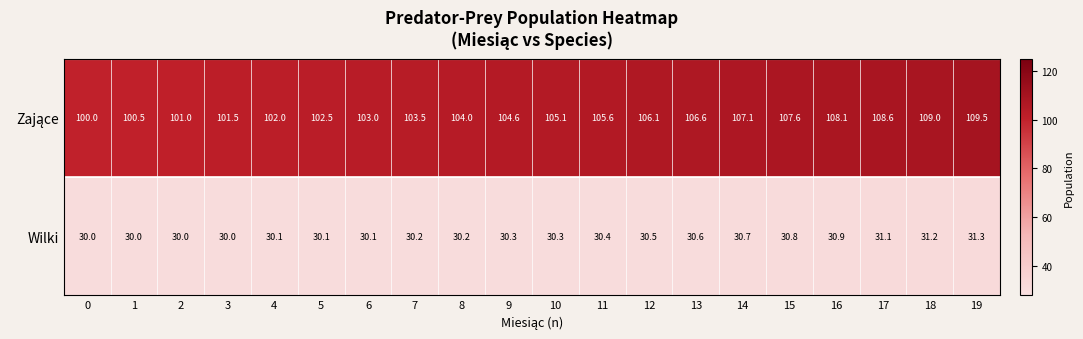

At how many categories does at least one series exceed 33?

20